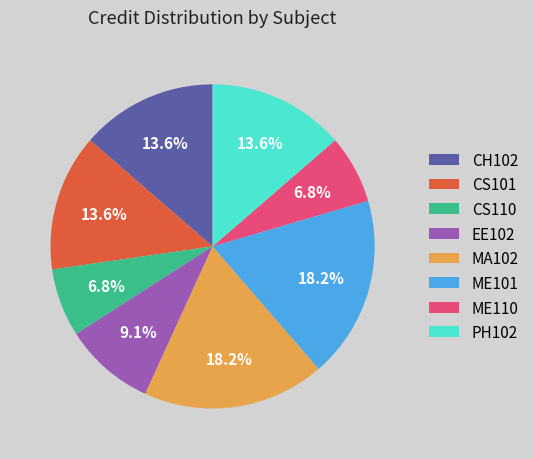

Which has a higher value, ME101 or PH102?

ME101